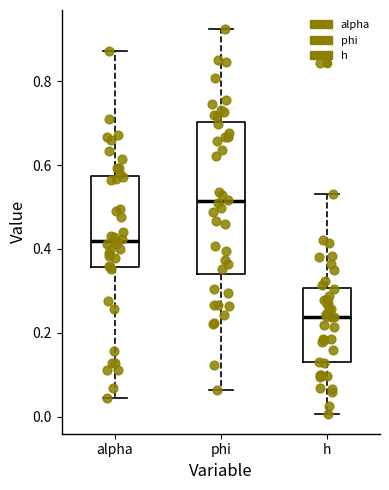

Reading left to right, read every box against the y-axis: the position of its median line, the range the box covers, and the ends of its whiskers. The values are not printed on the chart, so give them approximately, as read against the axis.

alpha: median 0.42, box 0.36 to 0.58, whiskers 0.04 to 0.88
phi: median 0.52, box 0.34 to 0.70, whiskers 0.06 to 0.92
h: median 0.24, box 0.14 to 0.30, whiskers 0.00 to 0.54